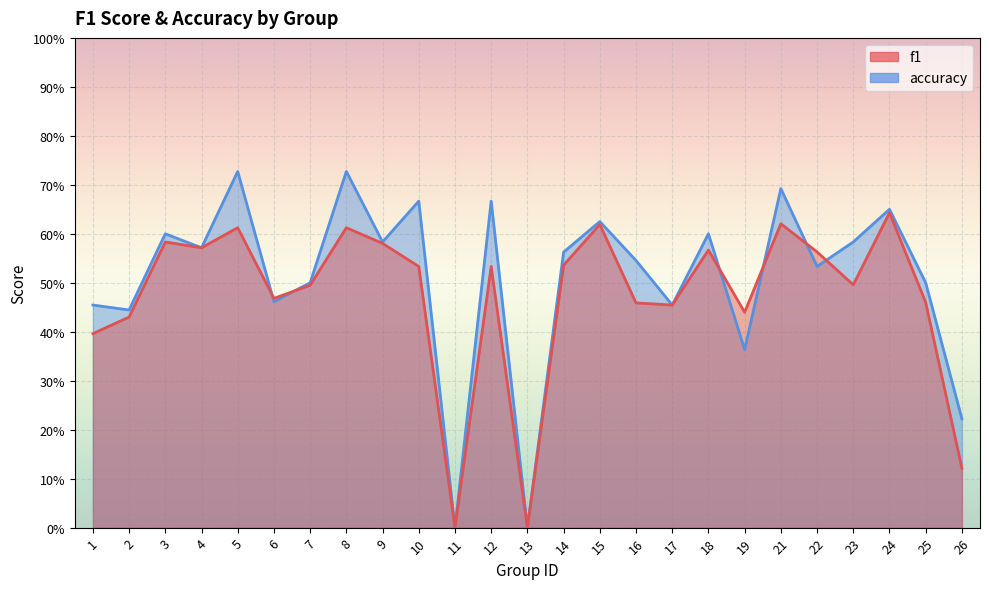

At 24, list the series in order from smallest to largest.

f1, accuracy